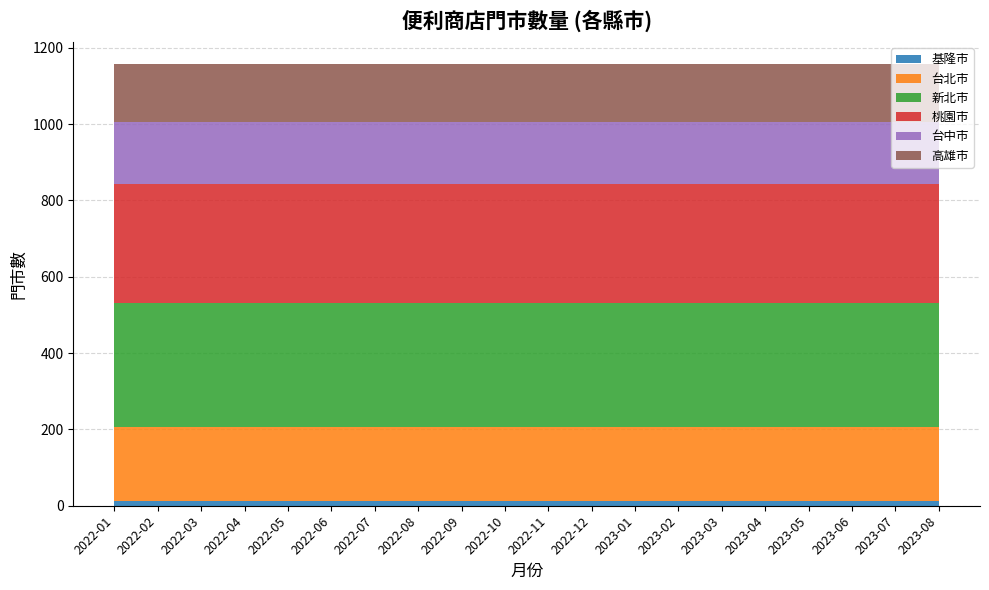

Reading left to right, extract all data points from this chart.

基隆市: 2022-01=12	2022-02=12	2022-03=12	2022-04=12	2022-05=12	2022-06=12	2022-07=12	2022-08=12	2022-09=12	2022-10=12	2022-11=12	2022-12=12	2023-01=12	2023-02=12	2023-03=12	2023-04=12	2023-05=12	2023-06=12	2023-07=12	2023-08=12
台北市: 2022-01=195	2022-02=195	2022-03=195	2022-04=195	2022-05=195	2022-06=195	2022-07=195	2022-08=195	2022-09=195	2022-10=195	2022-11=195	2022-12=195	2023-01=195	2023-02=195	2023-03=195	2023-04=195	2023-05=195	2023-06=195	2023-07=195	2023-08=195
新北市: 2022-01=325	2022-02=325	2022-03=325	2022-04=325	2022-05=325	2022-06=325	2022-07=325	2022-08=325	2022-09=325	2022-10=325	2022-11=325	2022-12=325	2023-01=325	2023-02=325	2023-03=325	2023-04=325	2023-05=325	2023-06=325	2023-07=325	2023-08=325
桃園市: 2022-01=311	2022-02=311	2022-03=311	2022-04=311	2022-05=311	2022-06=311	2022-07=311	2022-08=311	2022-09=311	2022-10=311	2022-11=311	2022-12=311	2023-01=311	2023-02=311	2023-03=311	2023-04=311	2023-05=311	2023-06=311	2023-07=311	2023-08=311
台中市: 2022-01=162	2022-02=162	2022-03=162	2022-04=162	2022-05=162	2022-06=162	2022-07=162	2022-08=162	2022-09=162	2022-10=162	2022-11=162	2022-12=162	2023-01=162	2023-02=162	2023-03=162	2023-04=162	2023-05=162	2023-06=162	2023-07=162	2023-08=162
高雄市: 2022-01=152	2022-02=152	2022-03=152	2022-04=152	2022-05=152	2022-06=152	2022-07=152	2022-08=152	2022-09=152	2022-10=152	2022-11=152	2022-12=152	2023-01=152	2023-02=152	2023-03=152	2023-04=152	2023-05=152	2023-06=152	2023-07=152	2023-08=152